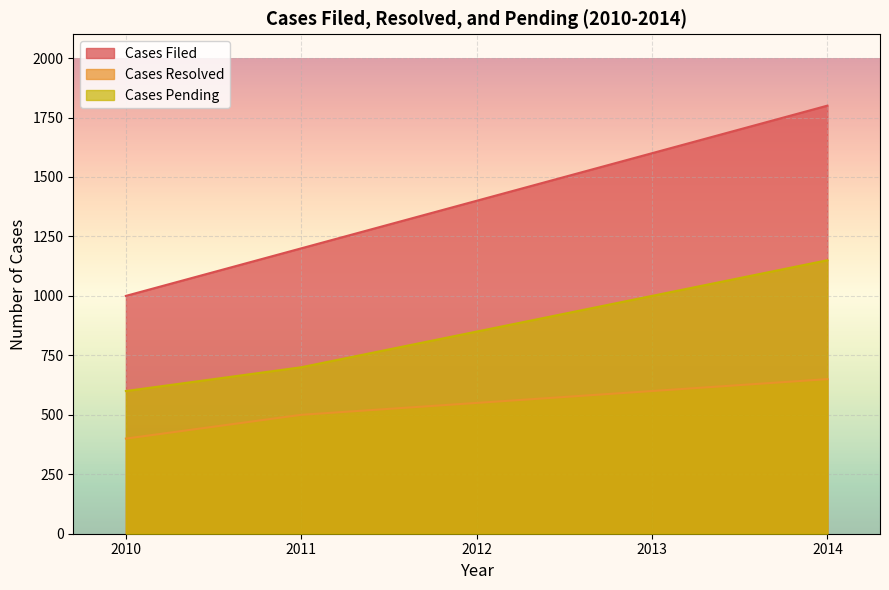

True or false: Cases Pending and Cases Resolved intersect in this chart.

False